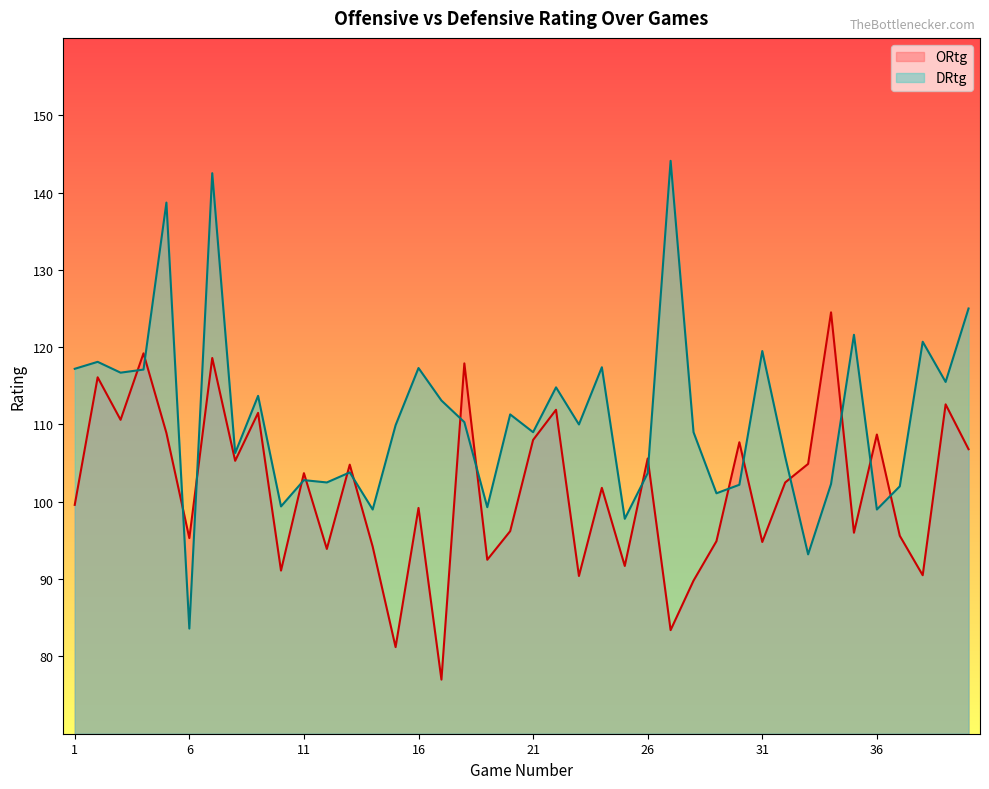

What is the difference between the highest and lowest values at 25?

6.1